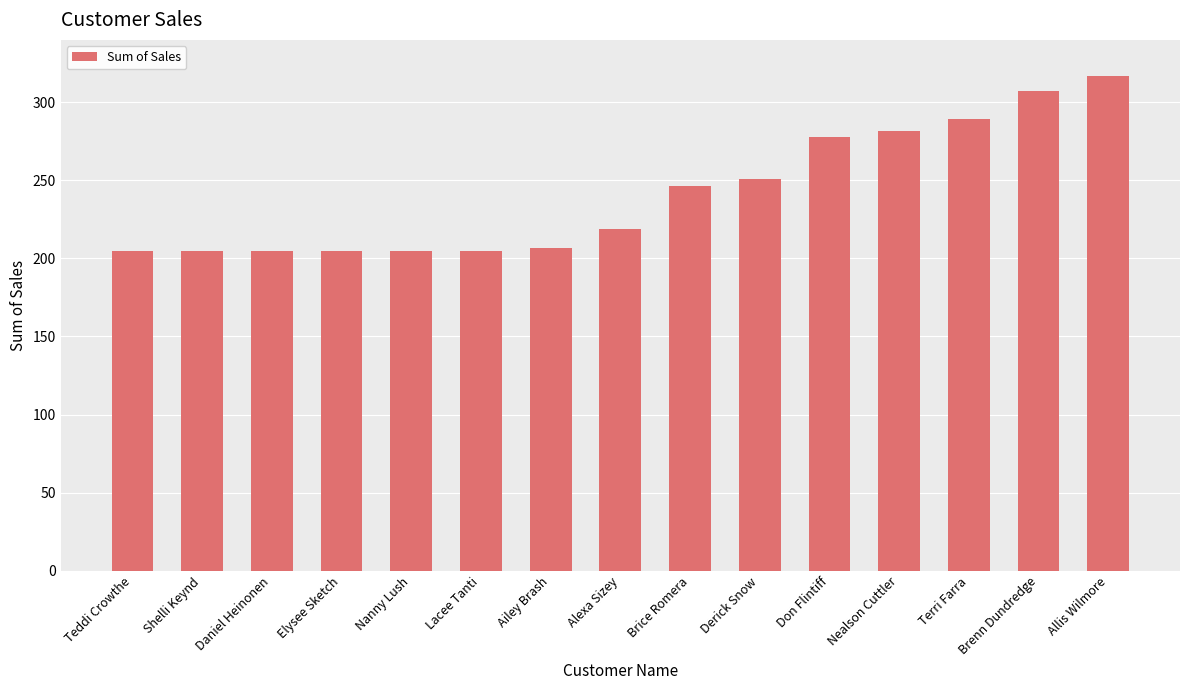

Approximately how many times larger is the value at Alexa Sizey compared to Nealson Cuttler?

0.8